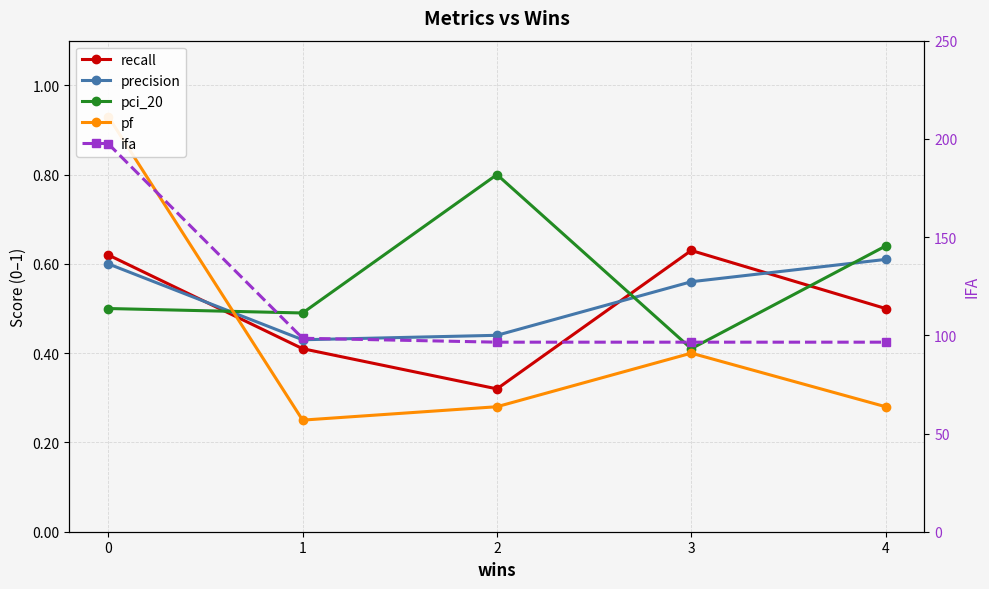

What is the minimum value shown in the chart?

0.2